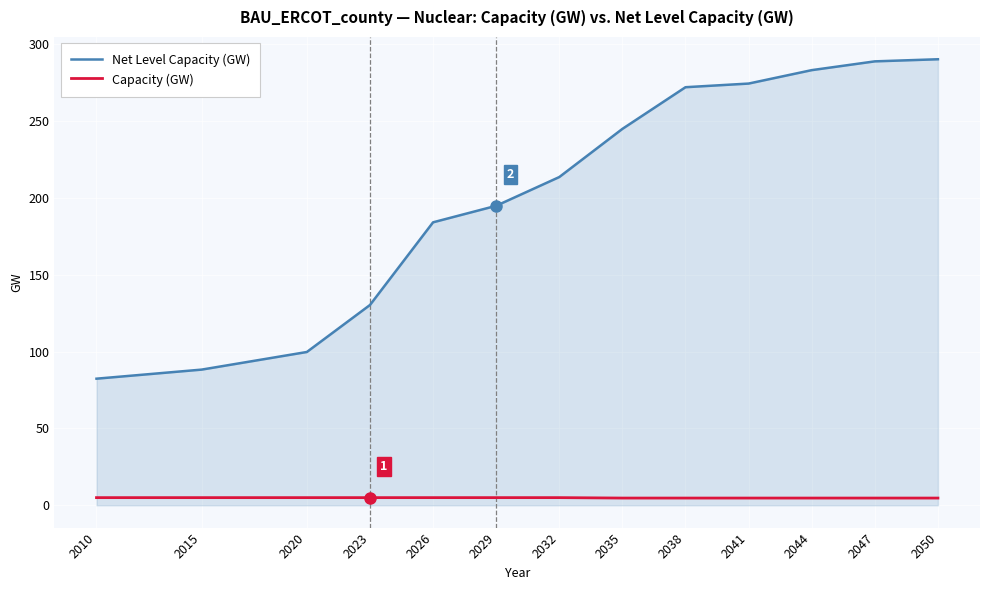

The value of Net Level Capacity (GW) at 2032 is 97.0. True or false?

False